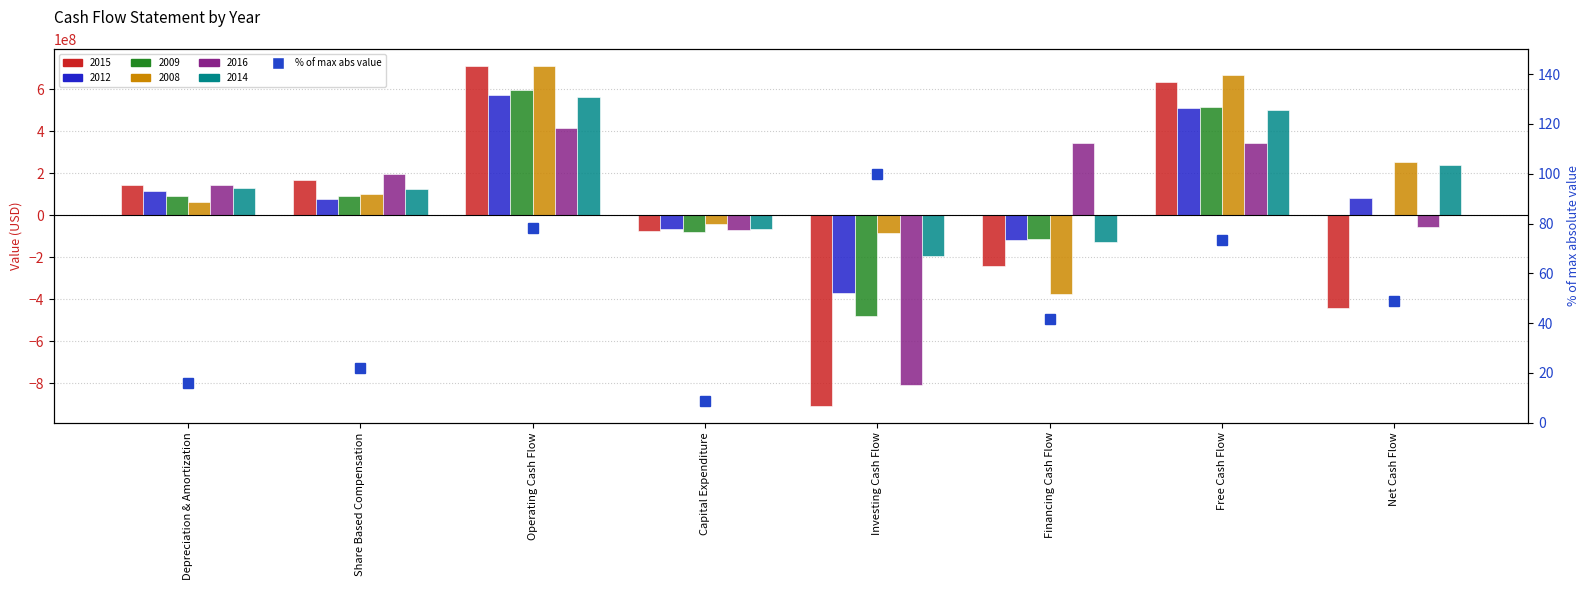

How many categories are shown in the chart?

8